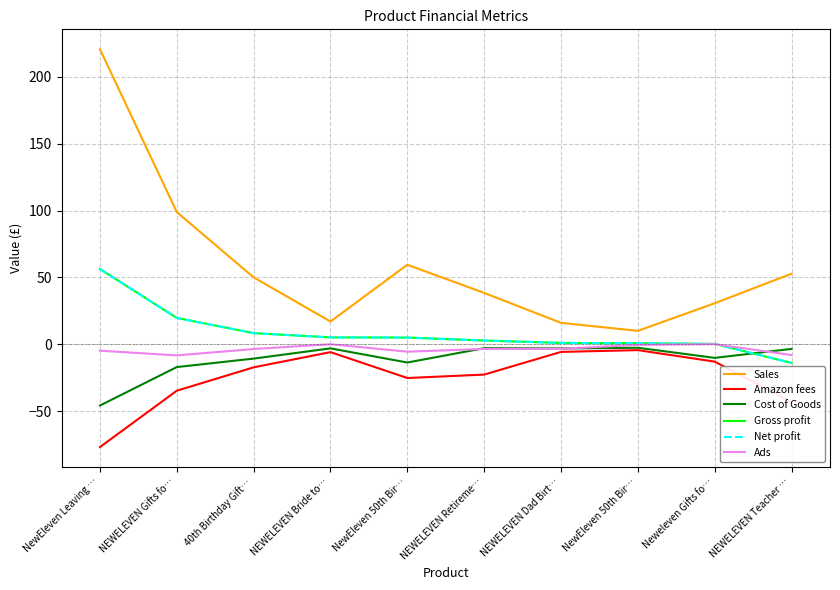

What is the maximum value shown in the chart?

220.7